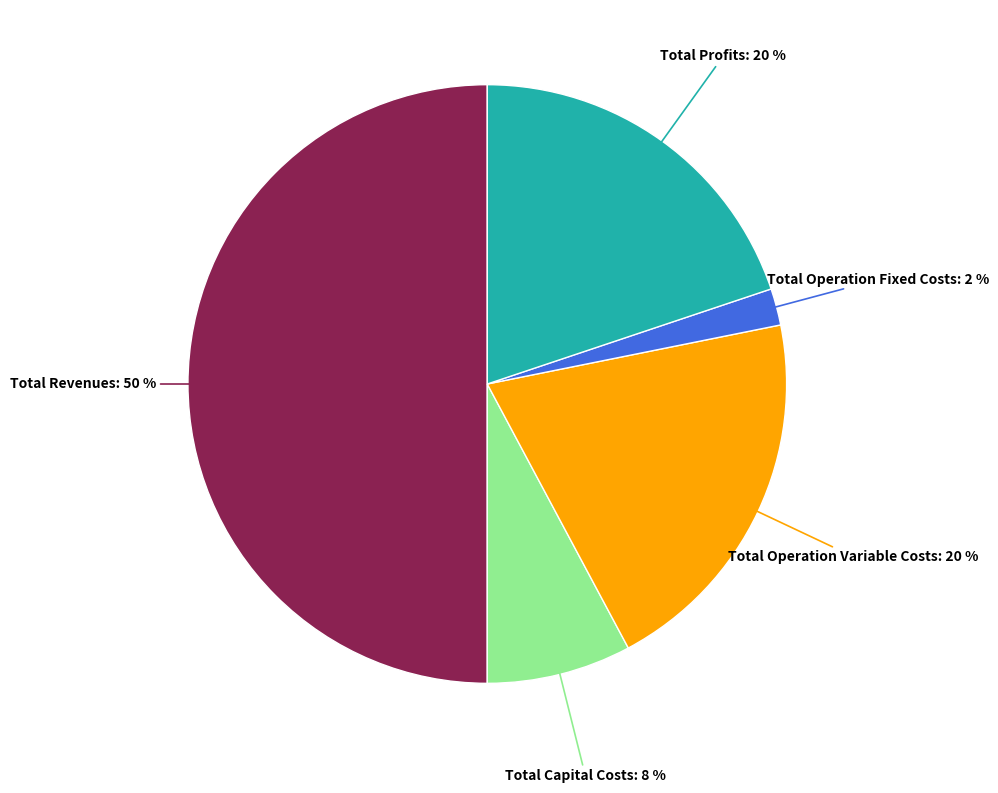

Combined, do Total Operation Variable Costs: 20 % and Total Revenues: 50 % account for over 50%?

Yes